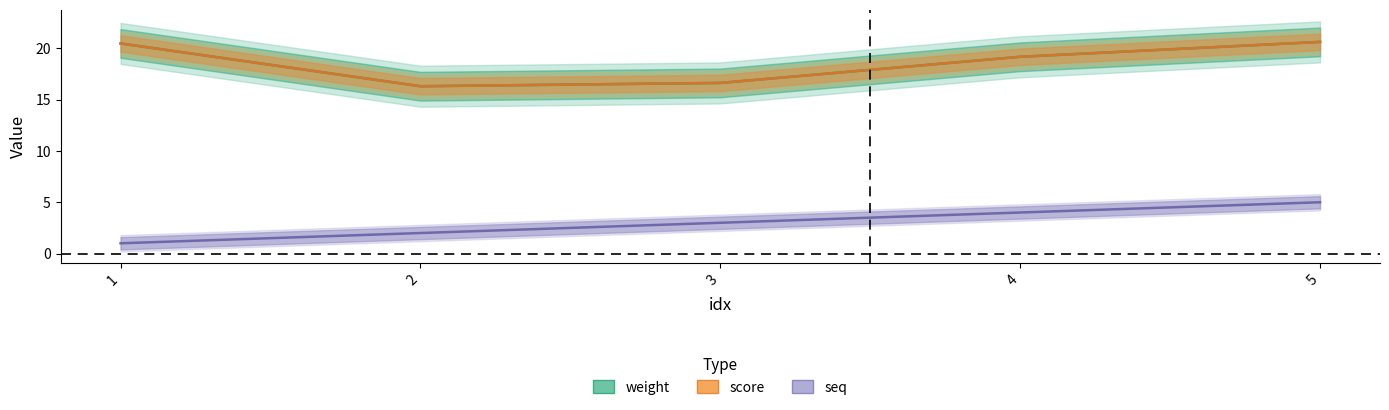

At how many categories does at least one series exceed 16?

5